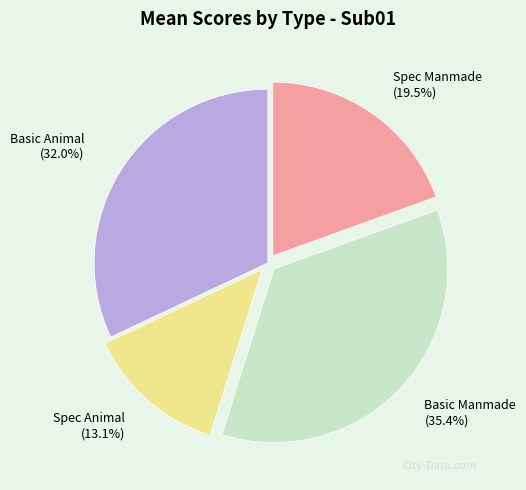

Which slice is the largest?

Basic Manmade